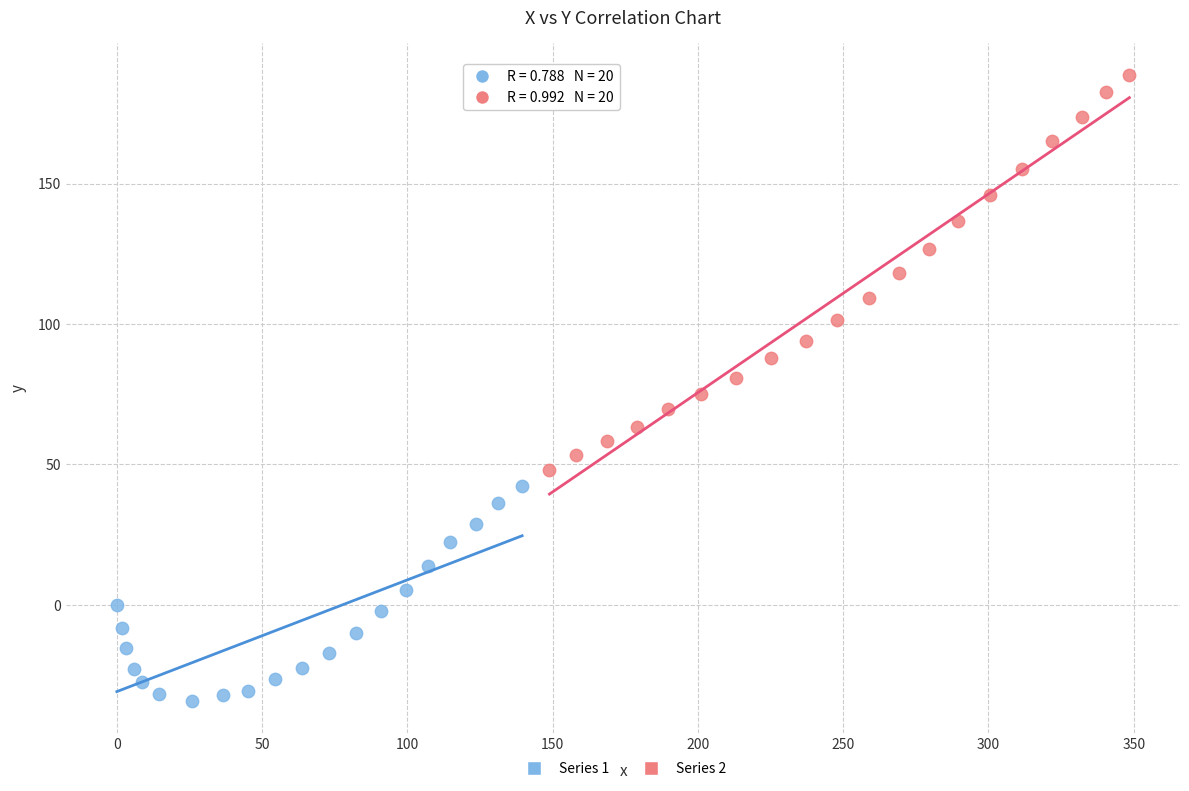

Which series has the largest Y range (max minus min)?

Series 2